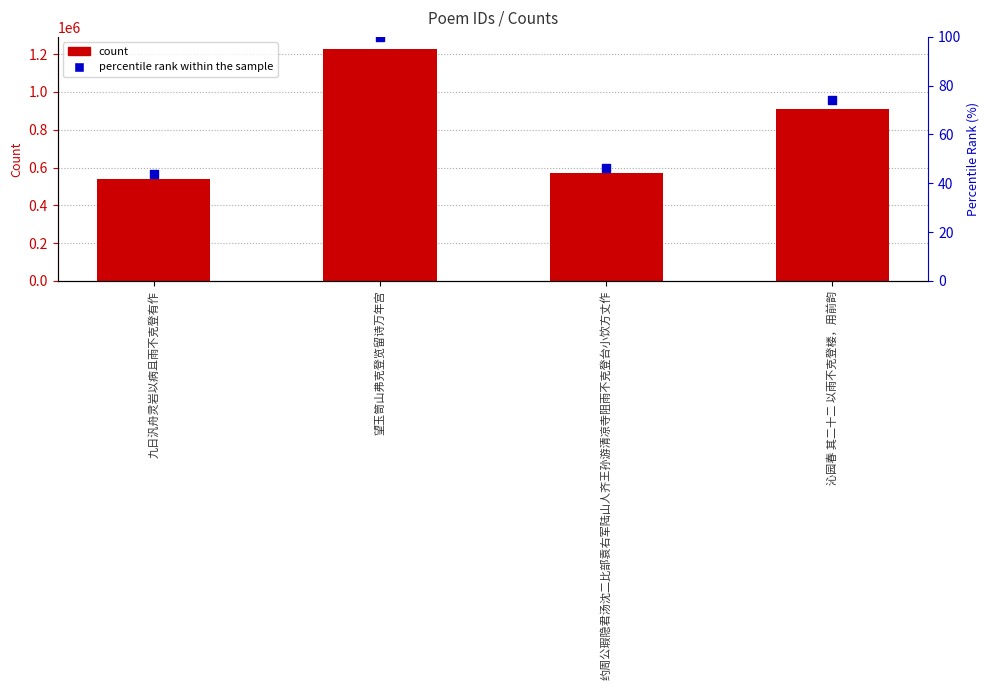

At which category is the sum across all series the highest?

望玉笥山弗克登览留诗万年宫